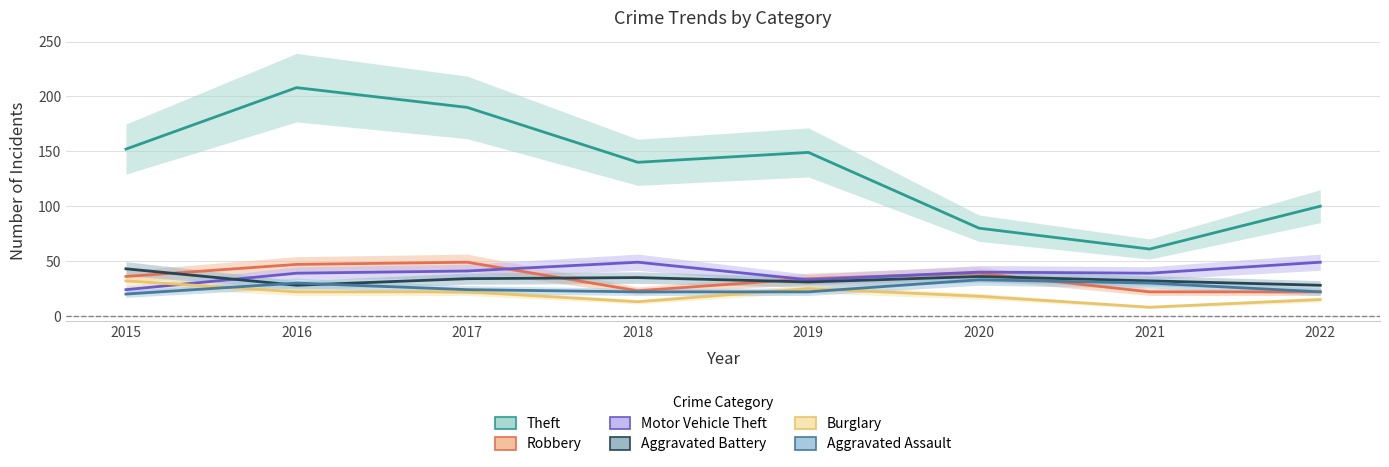

How many distinct data groups are displayed?

6